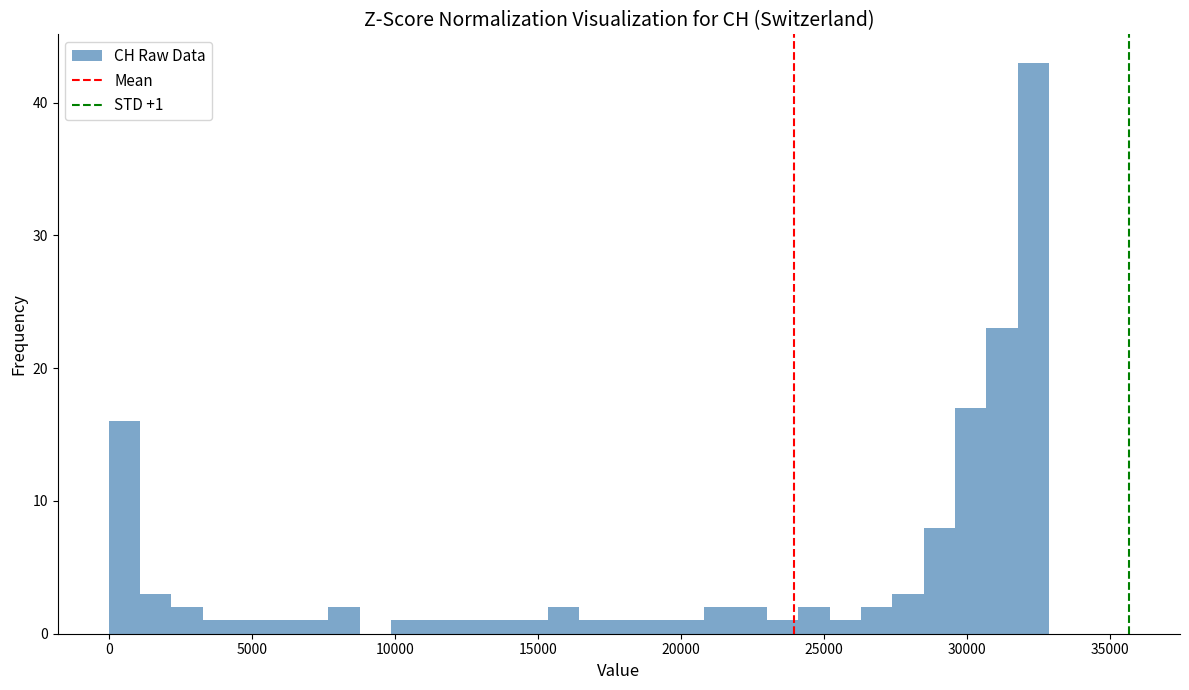

Around what value on the x-axis is the tallest bar? Give the approximate position of its centre, as read against the axis.

32500